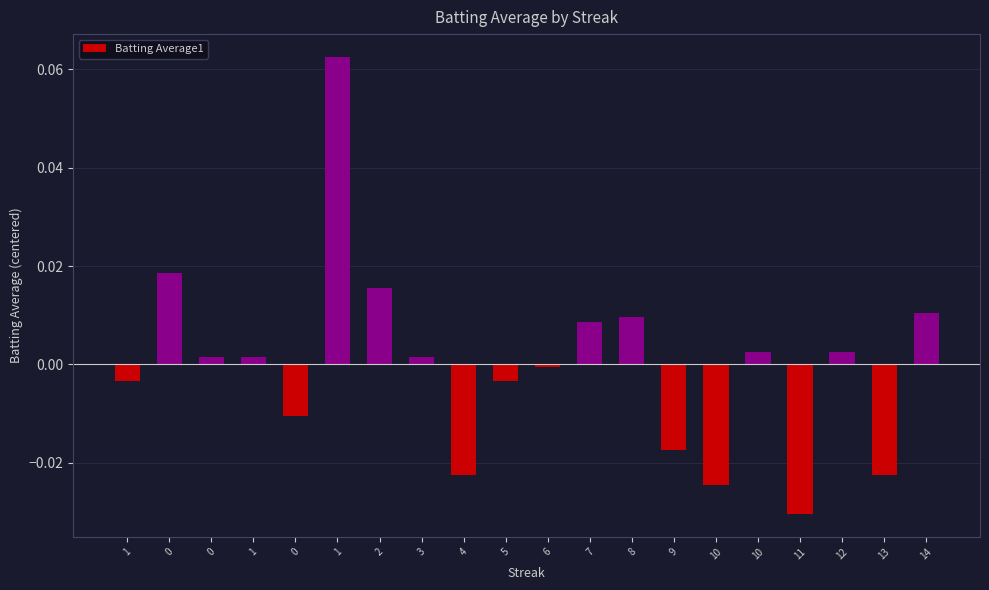

Rank the categories by value from lowest to highest.

11, 10, 4, 13, 9, 0, 1, 5, 6, 0, 1, 3, 10, 12, 7, 8, 14, 2, 0, 1